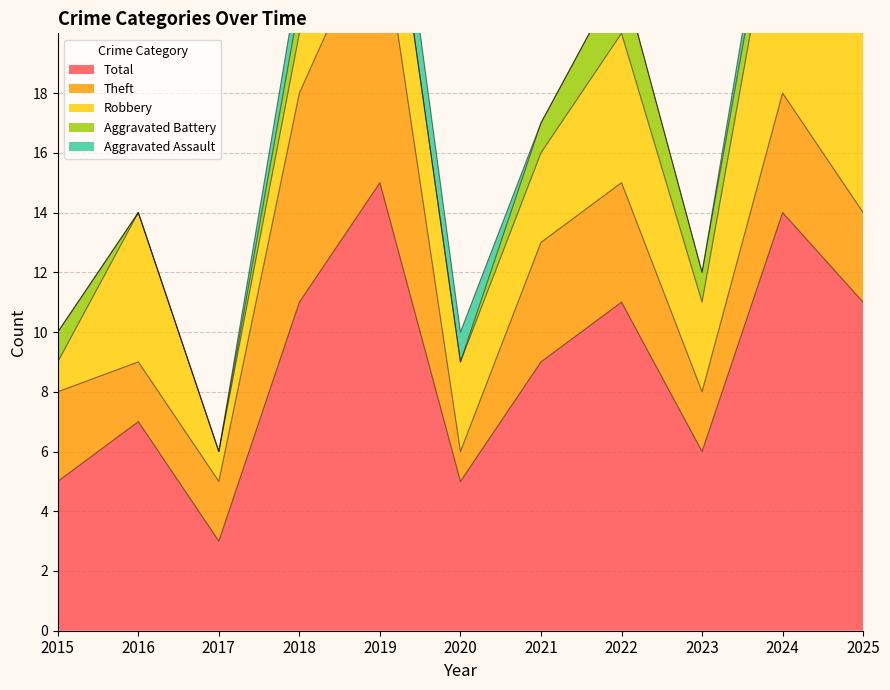

Count the number of data series in this chart.

5